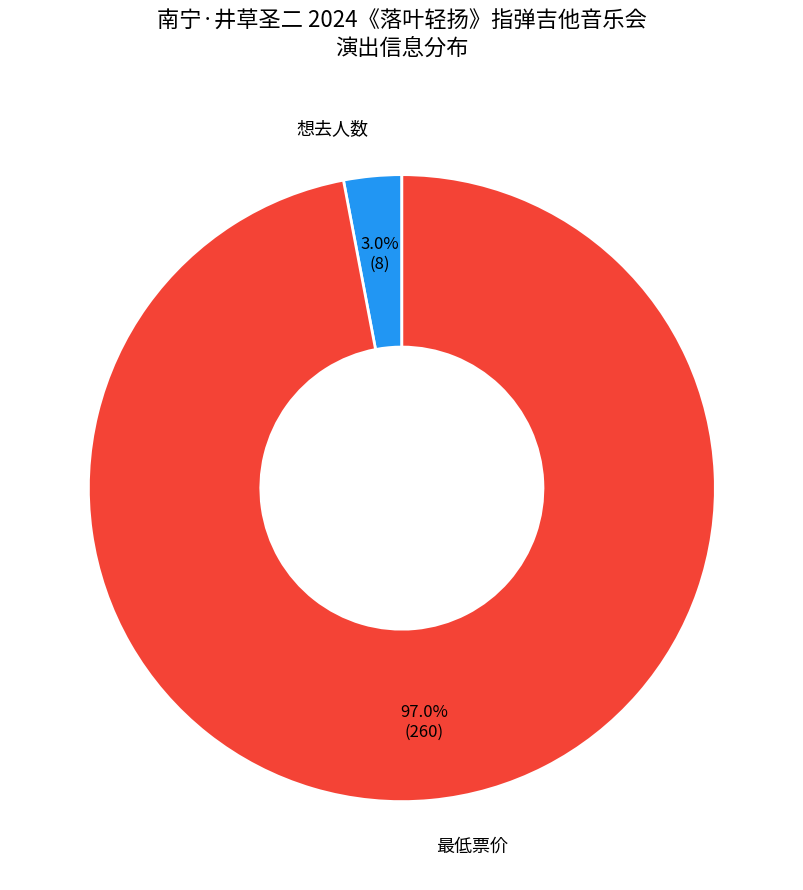

Is there a majority slice in this chart?

Yes